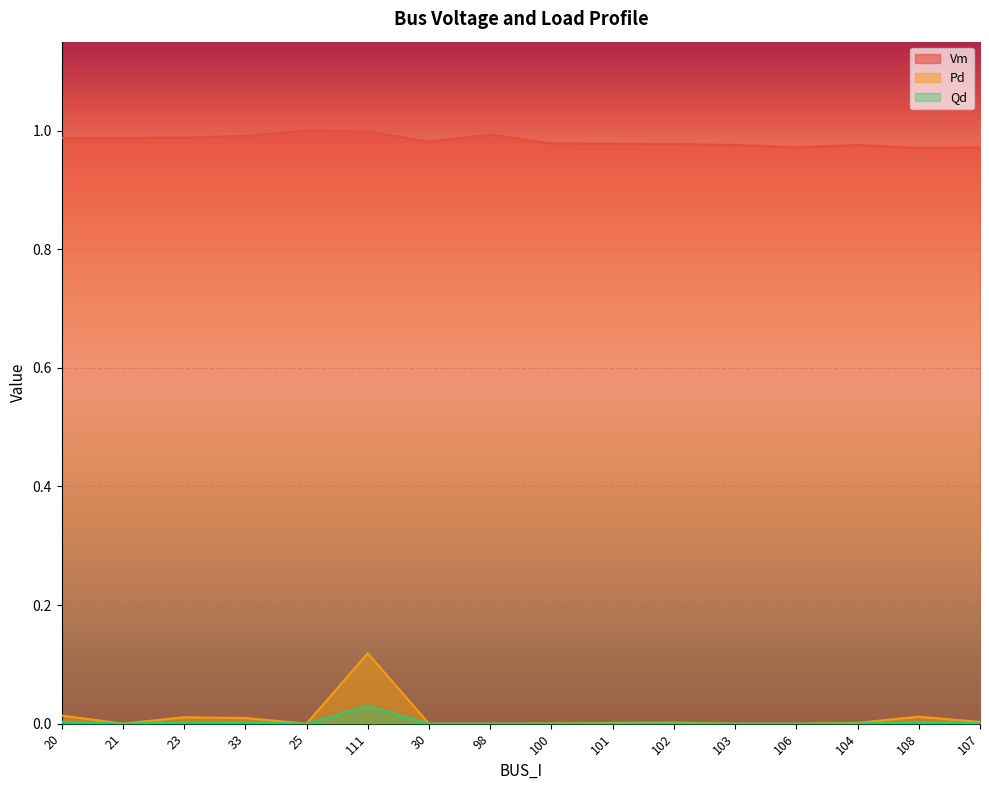

At which label is Pd closest to 0?

21